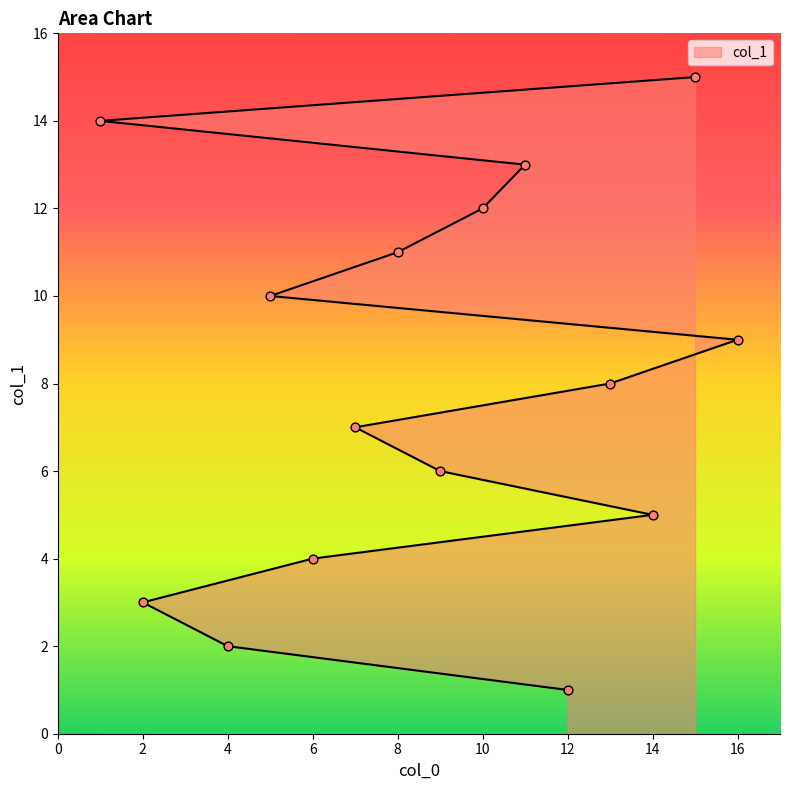

What is the ratio of the value at 10 to the value at 1?

0.9